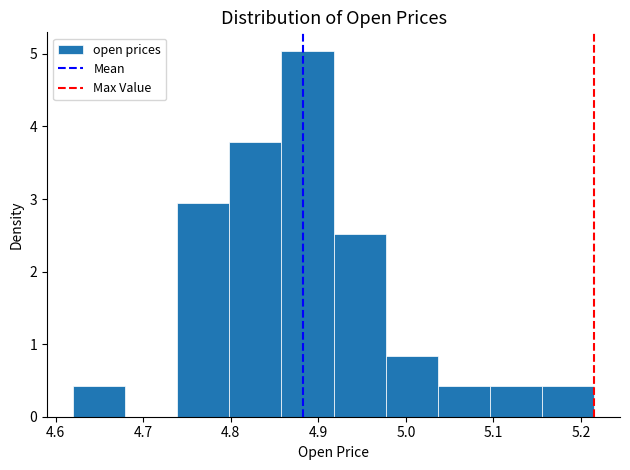

What is the height of the bar covering 5.16 to 5.21 on the x-axis? Neither the bar edges nor the heights are printed on the chart, so give them approximately, as read against the axes.

0.4